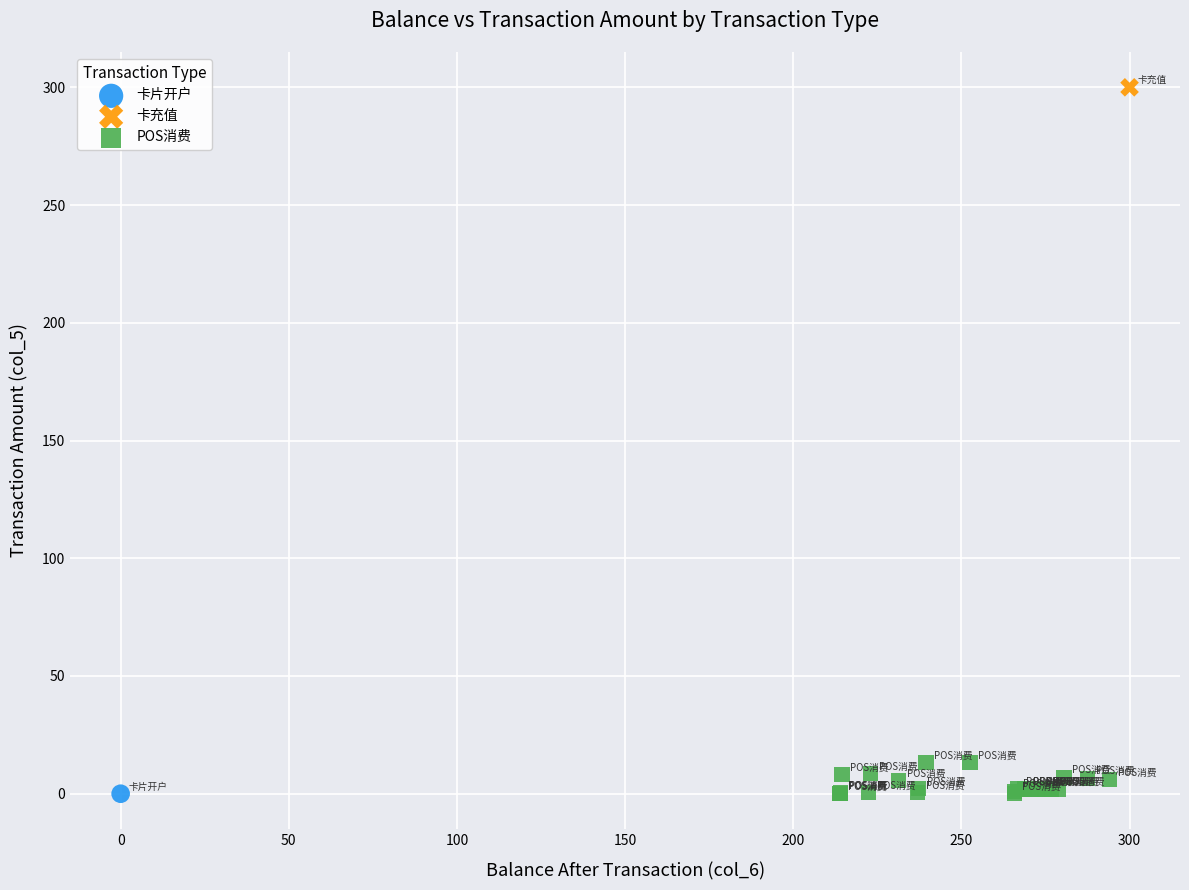

What are all the series names shown in the legend?

卡片开户, 卡充值, POS消费